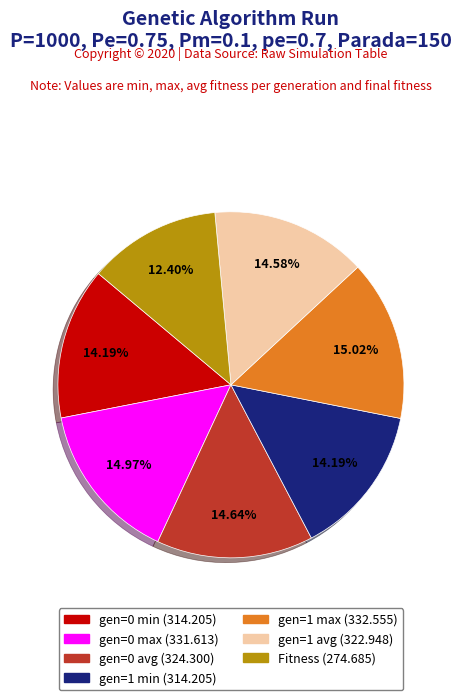

Is there any slice that represents more than half of the pie?

No